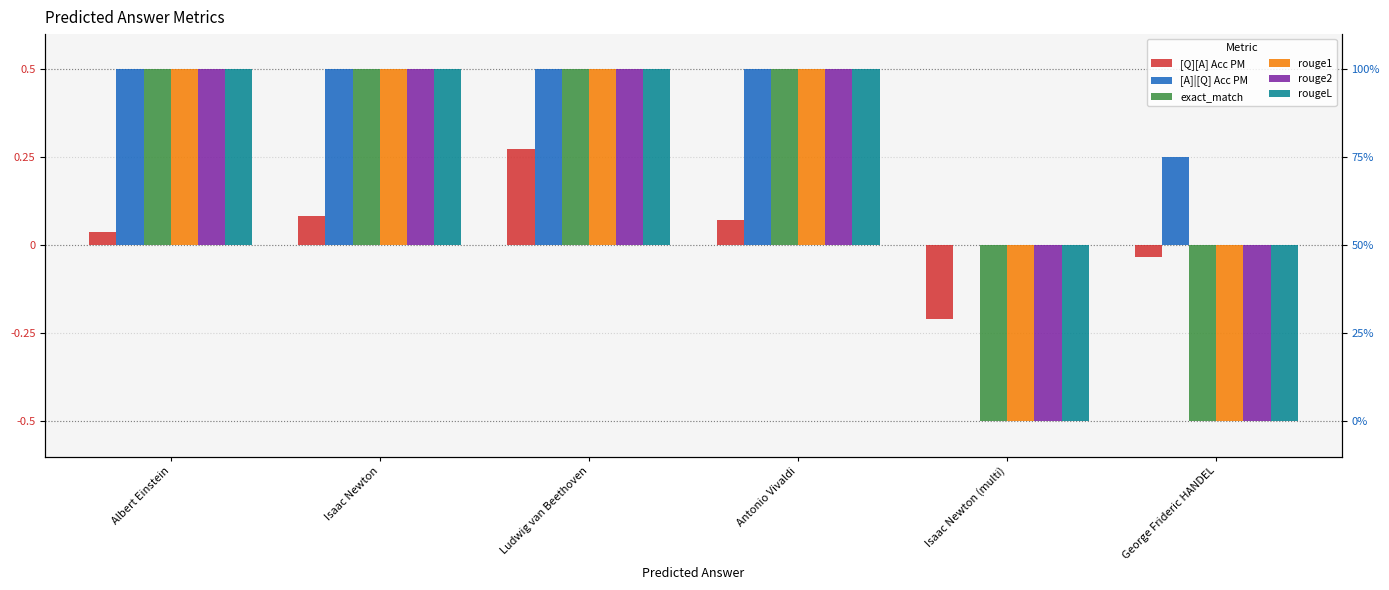

How many values in rouge1 are below zero?

2